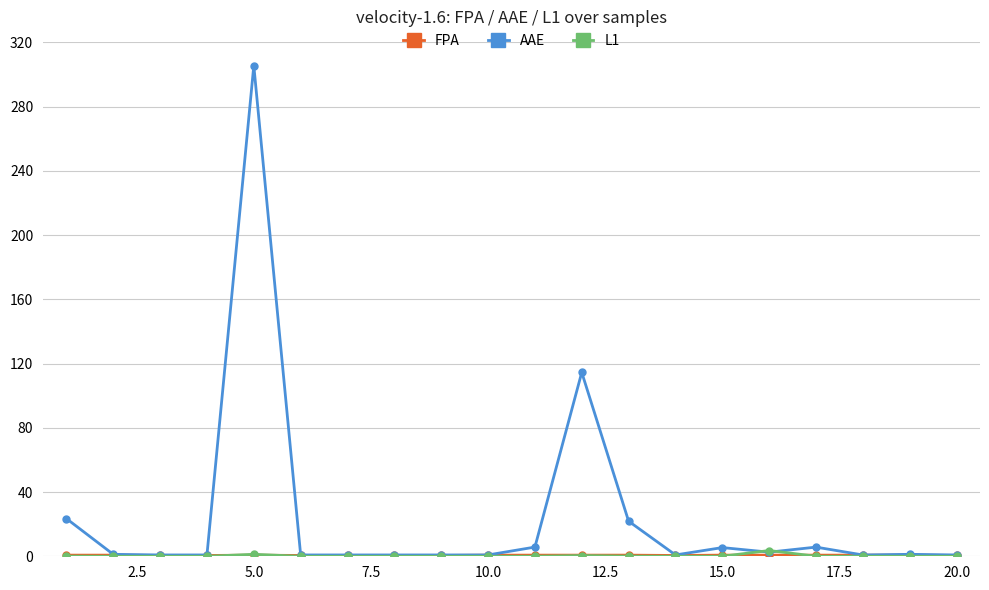

True or false: L1 has more than 2 points higher than both neighbors.

True